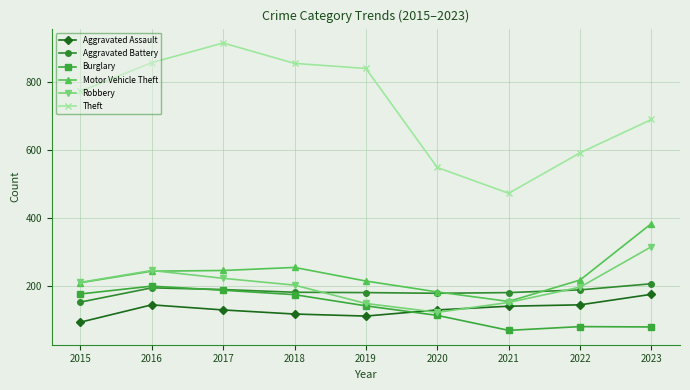

True or false: Motor Vehicle Theft and Theft cross at least once.

False